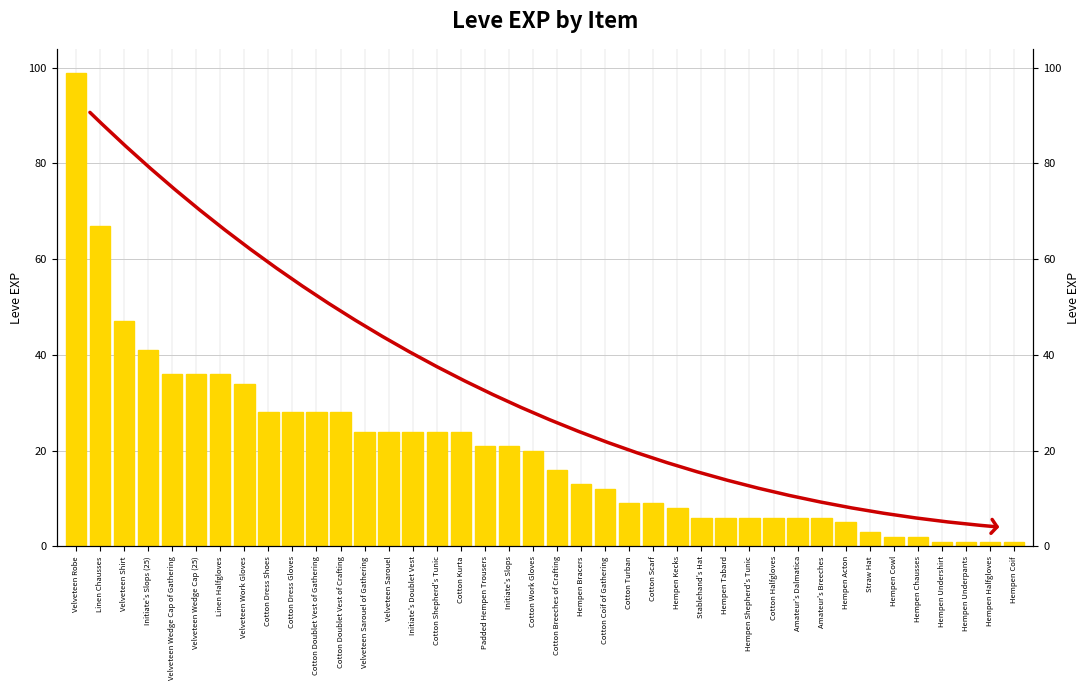

Are the bars grouped side by side (vs. stacked)?

No